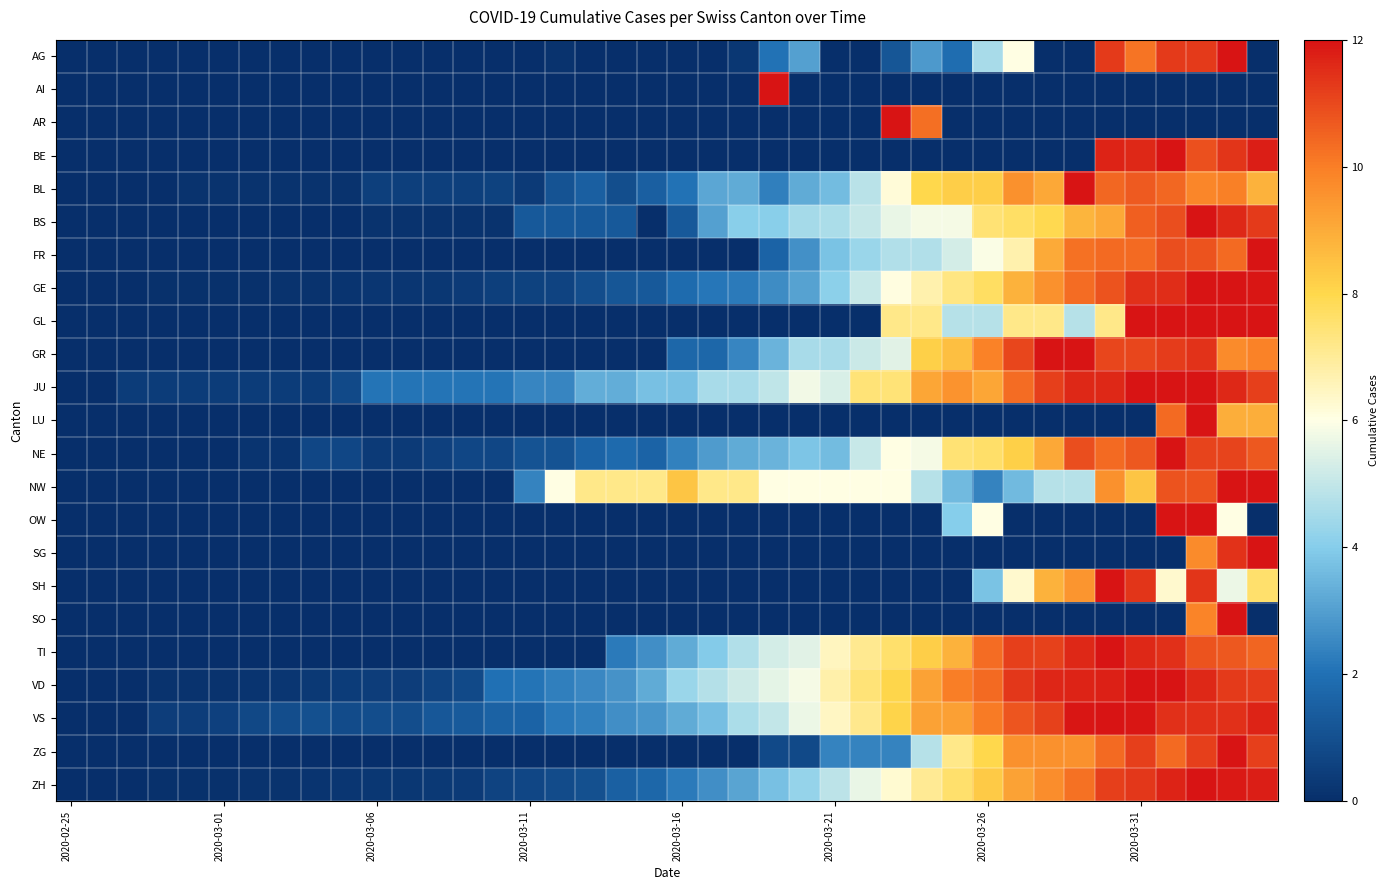

Reading left to right, extract all data points from this chart.

AG: 0.0	0.0	0.0	0.0	0.0	0.0	0.0	0.0	0.0	0.0	0.0	0.0	0.0	0.0	0.0	0.0	0.1	0.0	0.0	0.0	0.0	0.0	0.2	2.0	3.0	0.0	0.0	1.2	2.9	1.9	4.6	6.0	0.0	0.0	11.3	10.2	11.3	11.3	12.0	0.0
AI: 0.0	0.0	0.0	0.0	0.0	0.0	0.0	0.0	0.0	0.0	0.0	0.0	0.0	0.0	0.0	0.0	0.0	0.0	0.0	0.0	0.0	0.0	0.0	12.0	0.0	0.0	0.0	0.0	0.0	0.0	0.0	0.0	0.0	0.0	0.0	0.0	0.0	0.0	0.0	0.0
AR: 0.0	0.0	0.0	0.0	0.0	0.0	0.0	0.0	0.0	0.0	0.0	0.0	0.0	0.0	0.0	0.0	0.0	0.0	0.0	0.0	0.0	0.0	0.0	0.0	0.0	0.0	0.0	12.0	10.3	0.0	0.0	0.0	0.0	0.0	0.0	0.0	0.0	0.0	0.0	0.0
BE: 0.0	0.0	0.0	0.0	0.0	0.0	0.0	0.0	0.0	0.0	0.0	0.0	0.0	0.0	0.0	0.0	0.0	0.0	0.0	0.0	0.0	0.0	0.0	0.0	0.0	0.0	0.0	0.0	0.0	0.0	0.0	0.0	0.0	0.0	11.7	11.6	12.0	10.9	11.4	11.8
BL: 0.0	0.0	0.0	0.0	0.1	0.1	0.1	0.1	0.1	0.1	0.5	0.5	0.5	0.5	0.6	0.4	1.1	1.5	1.0	1.5	2.1	3.2	3.3	2.3	3.3	3.6	4.8	6.2	8.0	8.2	8.2	9.6	9.1	12.0	10.4	10.7	10.4	9.8	9.9	8.8
BS: 0.0	0.0	0.0	0.0	0.0	0.0	0.0	0.0	0.0	0.0	0.1	0.1	0.1	0.1	0.1	1.3	1.3	1.3	1.3	0.0	1.3	3.0	4.0	4.0	4.5	4.6	5.0	5.6	5.8	5.8	7.5	7.7	8.0	8.8	9.1	10.6	10.9	12.0	11.6	11.3
FR: 0.0	0.0	0.0	0.0	0.0	0.0	0.0	0.0	0.0	0.0	0.0	0.0	0.0	0.0	0.0	0.0	0.0	0.0	0.0	0.0	0.0	0.0	0.0	1.6	2.7	3.8	4.3	4.7	4.7	5.3	5.9	6.7	9.0	10.2	10.4	10.4	10.9	10.8	10.4	12.0
GE: 0.0	0.0	0.0	0.1	0.1	0.1	0.1	0.1	0.1	0.1	0.2	0.2	0.3	0.4	0.5	0.6	0.7	0.9	1.2	1.3	1.9	2.1	2.2	2.6	3.1	4.1	5.1	6.1	6.7	7.3	7.7	8.9	9.6	10.3	10.8	11.5	11.5	12.0	12.0	11.9
GL: 0.0	0.0	0.0	0.0	0.0	0.0	0.0	0.0	0.0	0.0	0.0	0.0	0.0	0.0	0.0	0.0	0.0	0.0	0.0	0.0	0.0	0.0	0.0	0.0	0.0	0.0	0.0	7.2	7.2	4.8	4.8	7.2	7.2	4.8	7.2	12.0	12.0	12.0	12.0	12.0
GR: 0.0	0.0	0.0	0.0	0.0	0.0	0.0	0.0	0.0	0.0	0.0	0.0	0.0	0.0	0.0	0.0	0.0	0.0	0.0	0.0	1.7	1.7	2.5	3.4	4.6	4.6	5.1	5.5	8.2	8.6	9.9	11.0	12.0	12.0	11.0	11.0	11.2	11.4	9.7	9.9
JU: 0.0	0.0	0.4	0.4	0.4	0.4	0.4	0.4	0.4	0.8	2.1	2.1	2.1	2.1	2.1	2.5	2.5	3.3	3.3	3.7	3.7	4.6	4.6	5.0	5.8	5.4	7.4	7.4	9.1	9.5	9.1	10.3	11.2	11.6	11.6	12.0	12.0	12.0	11.6	11.2
LU: 0.0	0.0	0.0	0.0	0.0	0.0	0.0	0.0	0.0	0.0	0.0	0.0	0.0	0.0	0.0	0.0	0.0	0.0	0.0	0.0	0.0	0.0	0.0	0.0	0.0	0.0	0.0	0.0	0.0	0.0	0.0	0.0	0.0	0.0	0.0	0.0	10.4	12.0	8.9	8.9
NE: 0.0	0.0	0.0	0.0	0.0	0.0	0.2	0.2	0.7	0.7	0.4	0.4	0.5	0.7	0.7	1.1	1.1	1.6	1.8	1.6	2.4	2.9	3.3	3.5	3.8	3.6	5.1	6.0	5.8	7.5	7.6	8.2	9.1	10.9	10.4	10.7	12.0	11.1	11.1	10.7
NW: 0.0	0.0	0.0	0.0	0.0	0.0	0.0	0.0	0.0	0.0	0.0	0.0	0.0	0.0	0.0	2.4	6.0	7.2	7.2	7.2	8.4	7.2	7.2	6.0	6.0	6.0	6.0	6.0	4.8	3.6	2.4	3.6	4.8	4.8	9.6	8.4	10.8	10.8	12.0	12.0
OW: 0.0	0.0	0.0	0.0	0.0	0.0	0.0	0.0	0.0	0.0	0.0	0.0	0.0	0.0	0.0	0.0	0.0	0.0	0.0	0.0	0.0	0.0	0.0	0.0	0.0	0.0	0.0	0.0	0.0	4.0	6.0	0.0	0.0	0.0	0.0	0.0	12.0	12.0	6.0	0.0
SG: 0.0	0.0	0.0	0.0	0.0	0.0	0.0	0.0	0.0	0.0	0.0	0.0	0.0	0.0	0.0	0.0	0.0	0.0	0.0	0.0	0.0	0.0	0.0	0.0	0.0	0.0	0.0	0.0	0.0	0.0	0.0	0.0	0.0	0.0	0.0	0.0	0.0	9.7	11.4	12.0
SH: 0.0	0.0	0.0	0.0	0.0	0.0	0.0	0.0	0.0	0.0	0.0	0.0	0.0	0.0	0.0	0.0	0.0	0.0	0.0	0.0	0.0	0.0	0.0	0.0	0.0	0.0	0.0	0.0	0.0	0.0	3.8	6.3	8.8	9.5	12.0	11.4	6.3	11.4	5.7	7.6
SO: 0.0	0.0	0.0	0.0	0.0	0.0	0.0	0.0	0.0	0.0	0.0	0.0	0.0	0.0	0.0	0.0	0.0	0.0	0.0	0.0	0.0	0.0	0.0	0.0	0.0	0.0	0.0	0.0	0.0	0.0	0.0	0.0	0.0	0.0	0.0	0.0	0.0	9.9	12.0	0.0
TI: 0.0	0.0	0.0	0.0	0.0	0.0	0.0	0.0	0.0	0.0	0.0	0.0	0.0	0.0	0.0	0.0	0.0	0.0	2.2	2.7	3.2	4.0	4.7	5.3	5.5	6.5	7.1	7.5	8.2	8.8	10.4	11.2	11.1	11.6	12.0	11.6	11.5	10.8	10.7	10.5
VD: 0.0	0.0	0.0	0.1	0.1	0.1	0.2	0.2	0.3	0.4	0.4	0.5	0.6	0.8	2.0	2.1	2.3	2.5	2.7	3.3	4.3	4.7	5.2	5.6	5.9	6.8	7.4	8.1	9.2	10.0	10.4	11.3	11.7	11.7	11.7	12.0	12.0	11.6	11.3	11.2
VS: 0.0	0.0	0.0	0.5	0.5	0.5	0.8	0.9	1.0	0.9	0.9	0.9	1.2	1.3	1.6	1.6	2.2	2.3	2.6	2.8	3.3	3.7	4.6	5.0	5.7	6.5	7.2	8.1	9.2	9.3	10.1	10.8	11.1	11.9	12.0	11.9	11.5	11.5	11.5	11.7
ZG: 0.0	0.0	0.0	0.0	0.0	0.0	0.0	0.0	0.0	0.0	0.0	0.0	0.0	0.0	0.0	0.0	0.0	0.0	0.0	0.0	0.0	0.0	0.0	0.8	0.8	2.4	2.4	2.4	4.8	7.2	8.0	9.6	9.6	9.6	10.4	11.2	10.4	11.2	12.0	11.2
ZH: 0.0	0.0	0.0	0.1	0.1	0.1	0.1	0.1	0.2	0.2	0.2	0.2	0.3	0.4	0.6	0.7	0.9	1.0	1.5	1.7	2.2	2.6	3.1	3.7	4.2	4.9	5.6	6.2	7.1	7.6	8.3	9.2	9.7	10.2	11.2	11.3	11.7	12.0	11.9	11.8